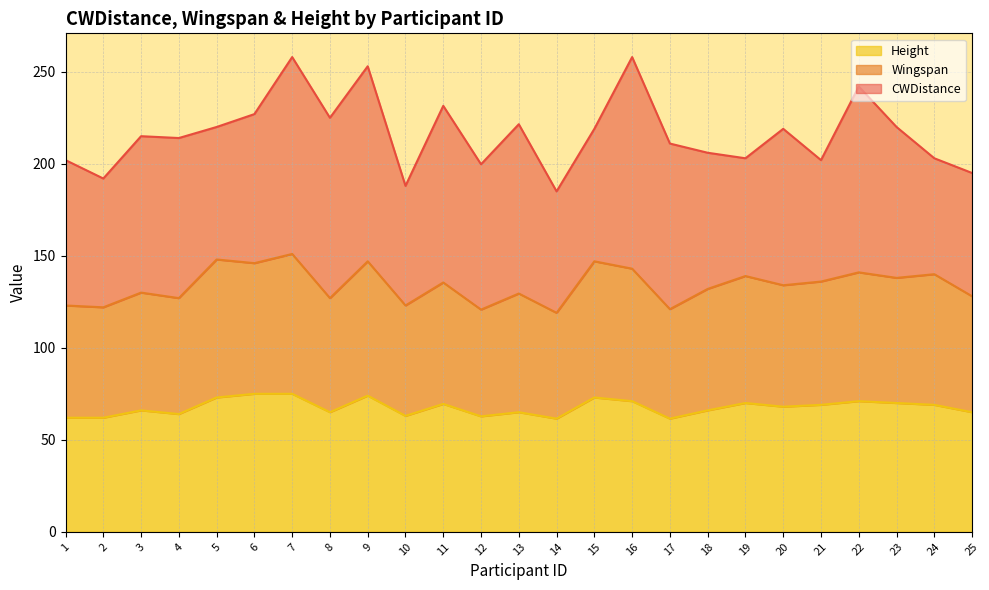

True or false: Height line has more than 0 interior local peaks.

True